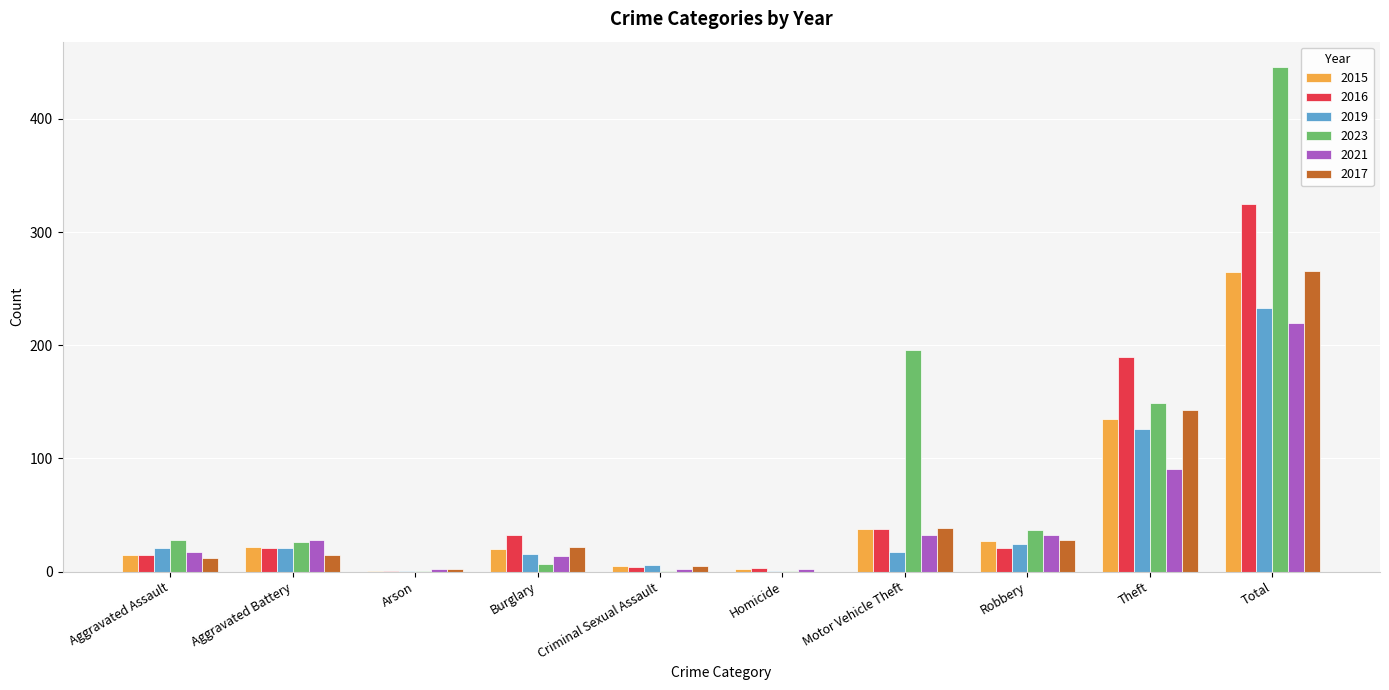

At which label does 2017 reach its peak?

Total